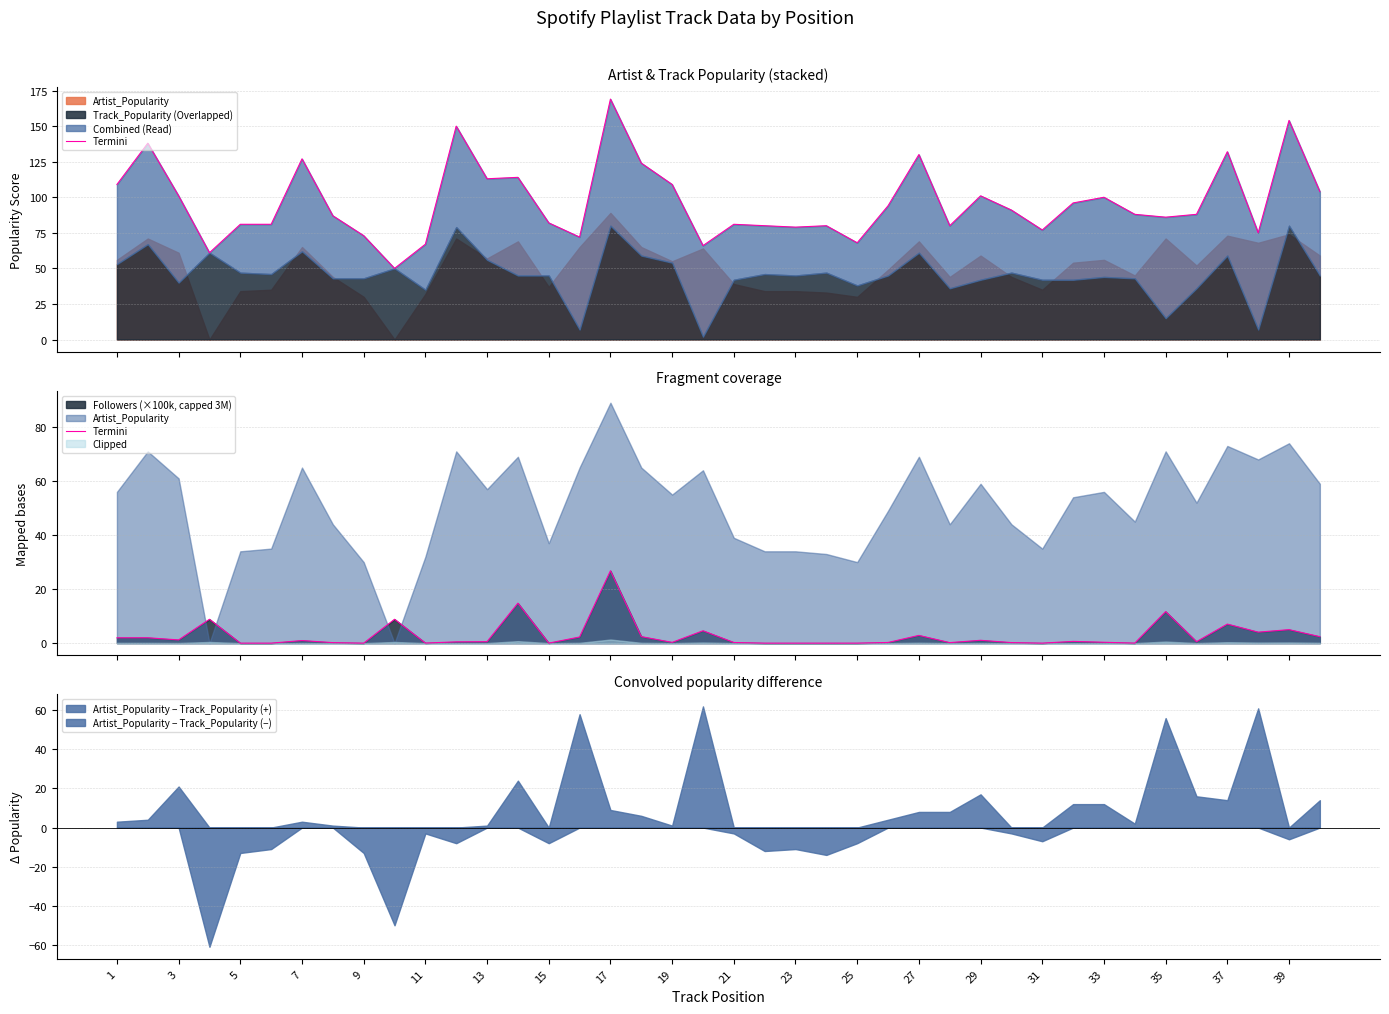

True or false: Artist_Popularity − Track_Popularity (−) has a value of 27 at 19.

False